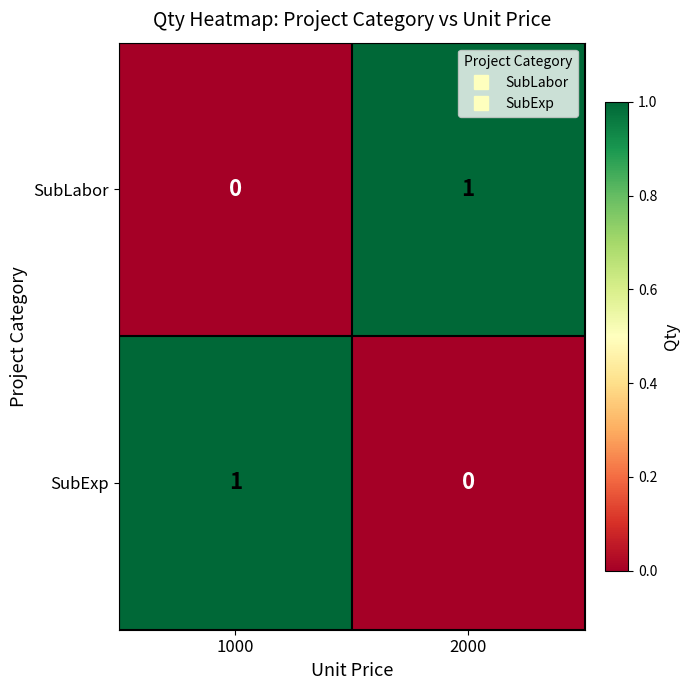

True or false: SubExp has a value of 0 at 2000.

True